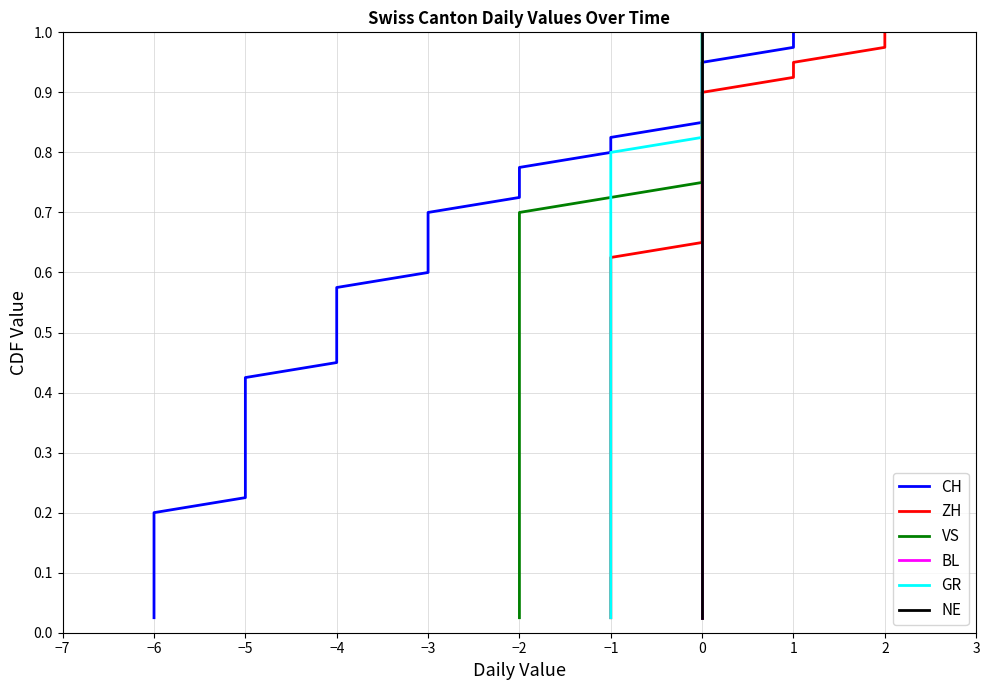

What position from the right is 3?

29